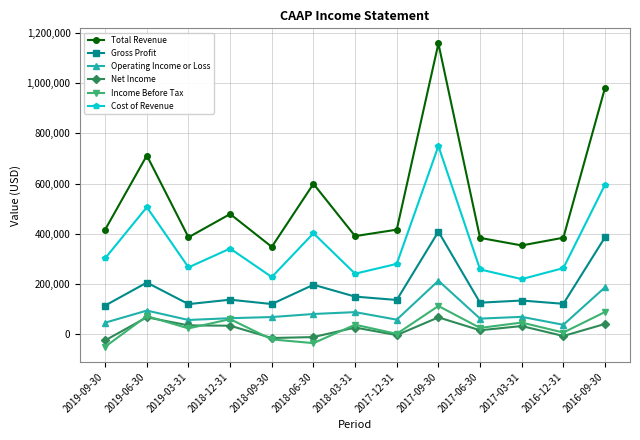

What is the lowest value of the Income Before Tax series?

-49800